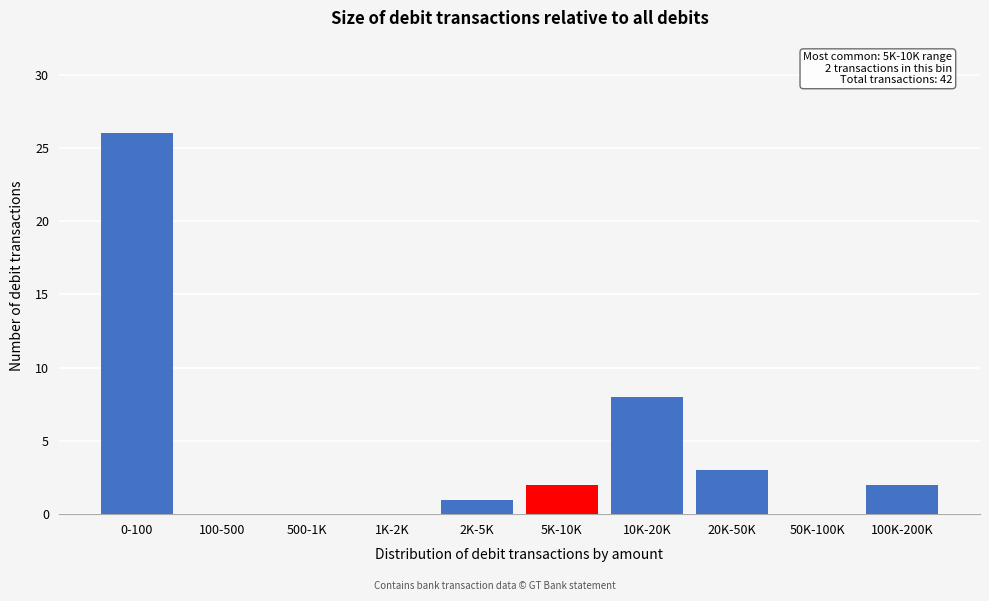

Reading left to right, extract all data points from this chart.

0-100=26	100-500=0	500-1K=0	1K-2K=0	2K-5K=1	5K-10K=2	10K-20K=8	20K-50K=3	50K-100K=0	100K-200K=2